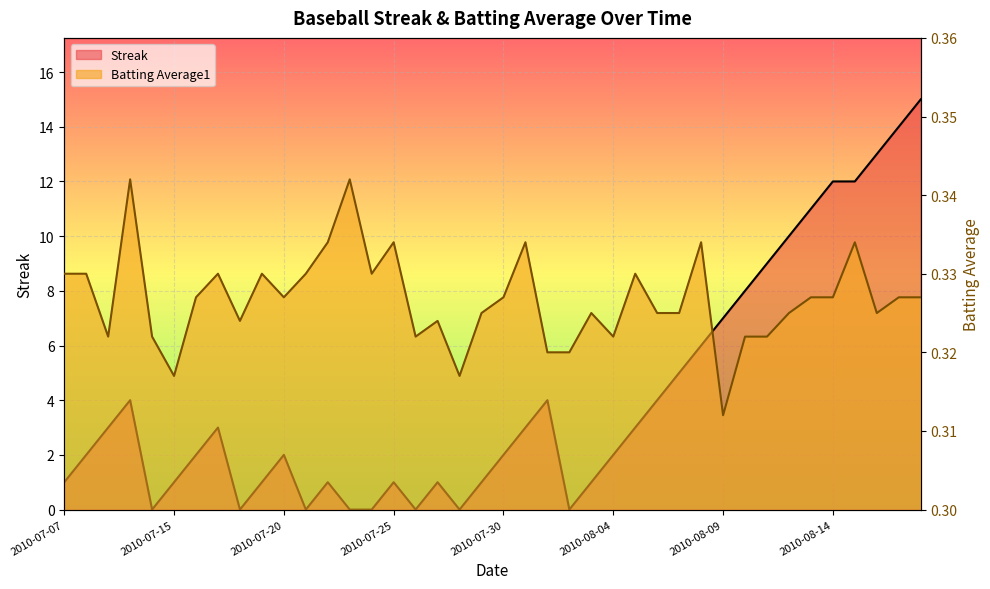

How many lines are shown in the chart?

2